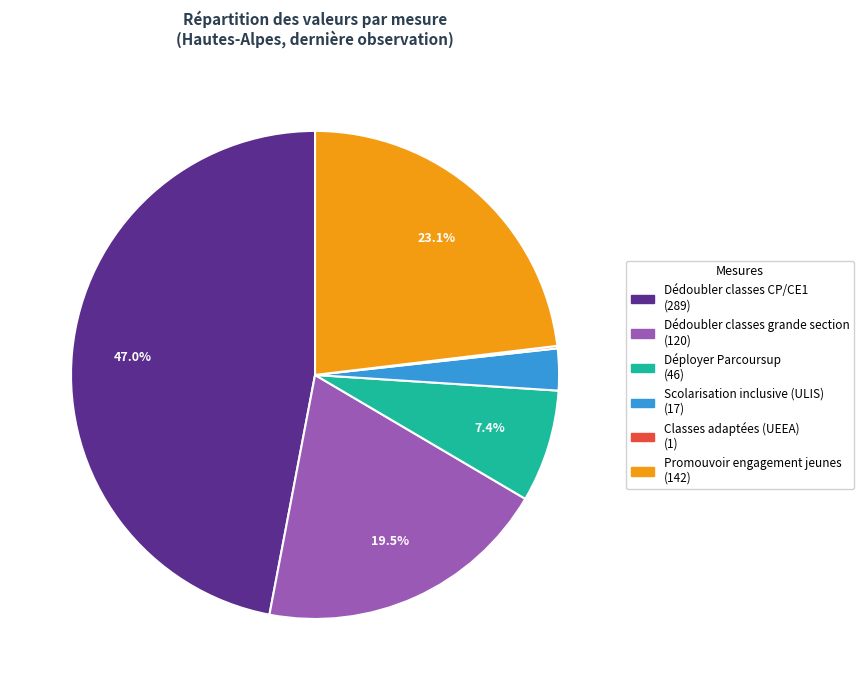

To the nearest percent, what portion does Déployer Parcoursup represent?

7%